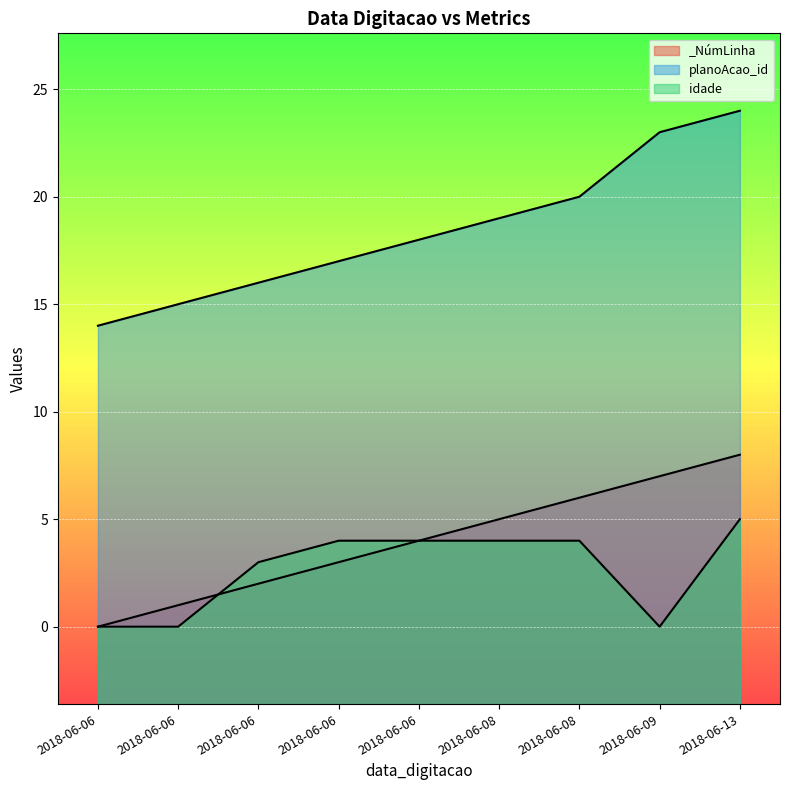

At which label is _NúmLinha closest to 4?

2018-06-06